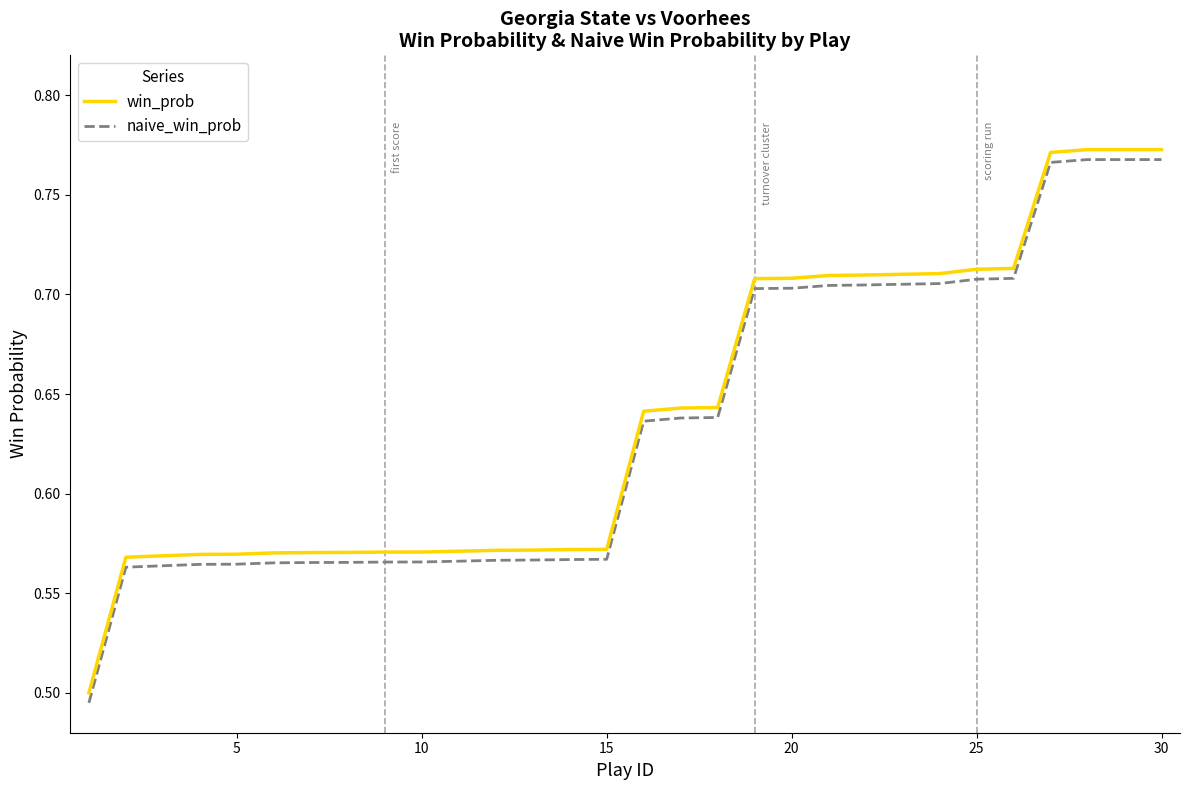

What is the difference between the maximum and minimum values in the win_prob series?

0.3